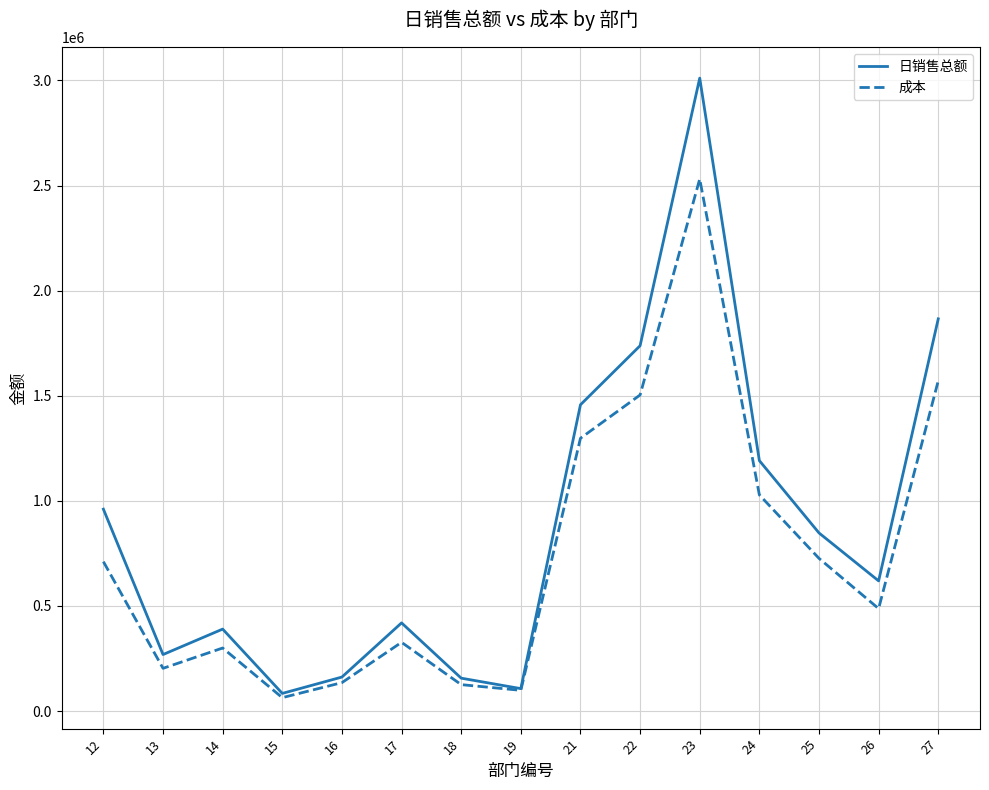

Rank the series by their maximum value, from lowest to highest.

成本, 日销售总额